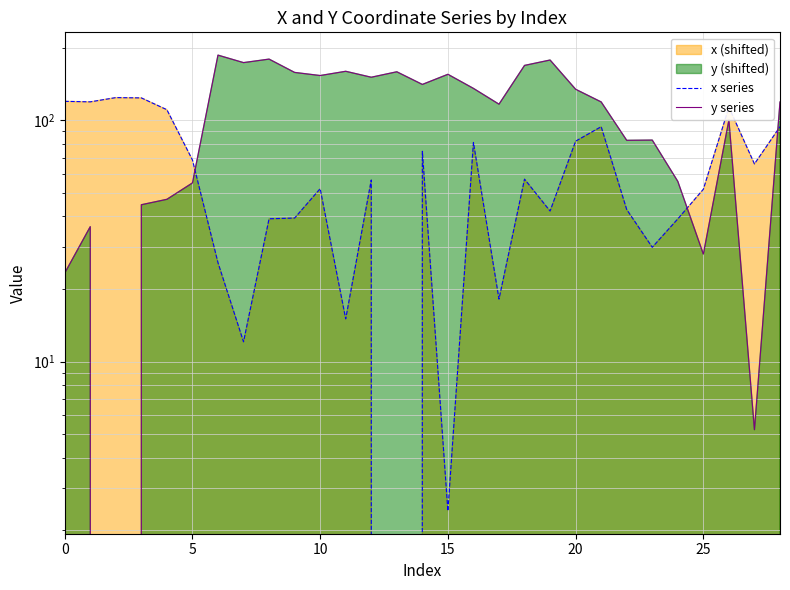

What value does the x series series have at 27?

66.0